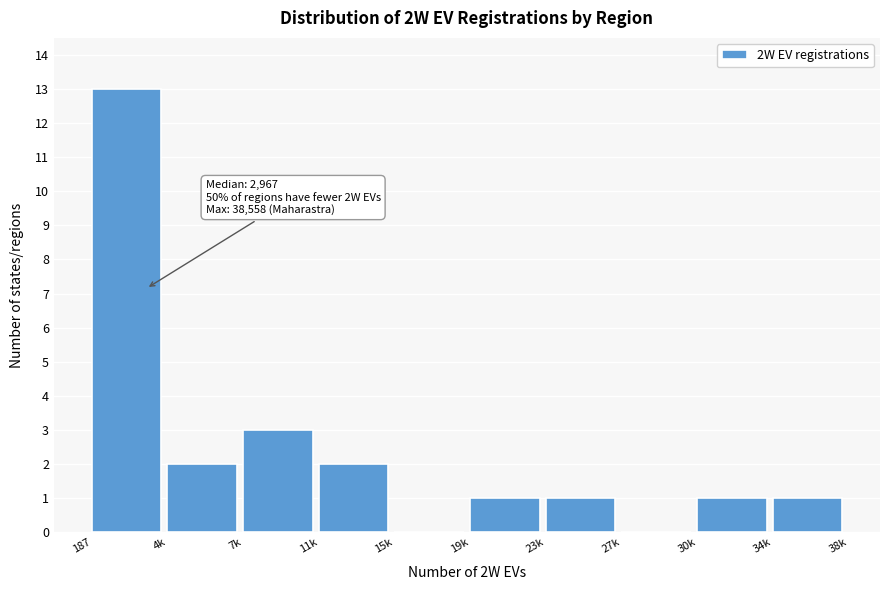

Reading right to left, what are all the values shown in this chart?

34k=1	30k=1	27k=0	23k=1	19k=1	15k=0	11k=2	7k=3	4k=2	187=13